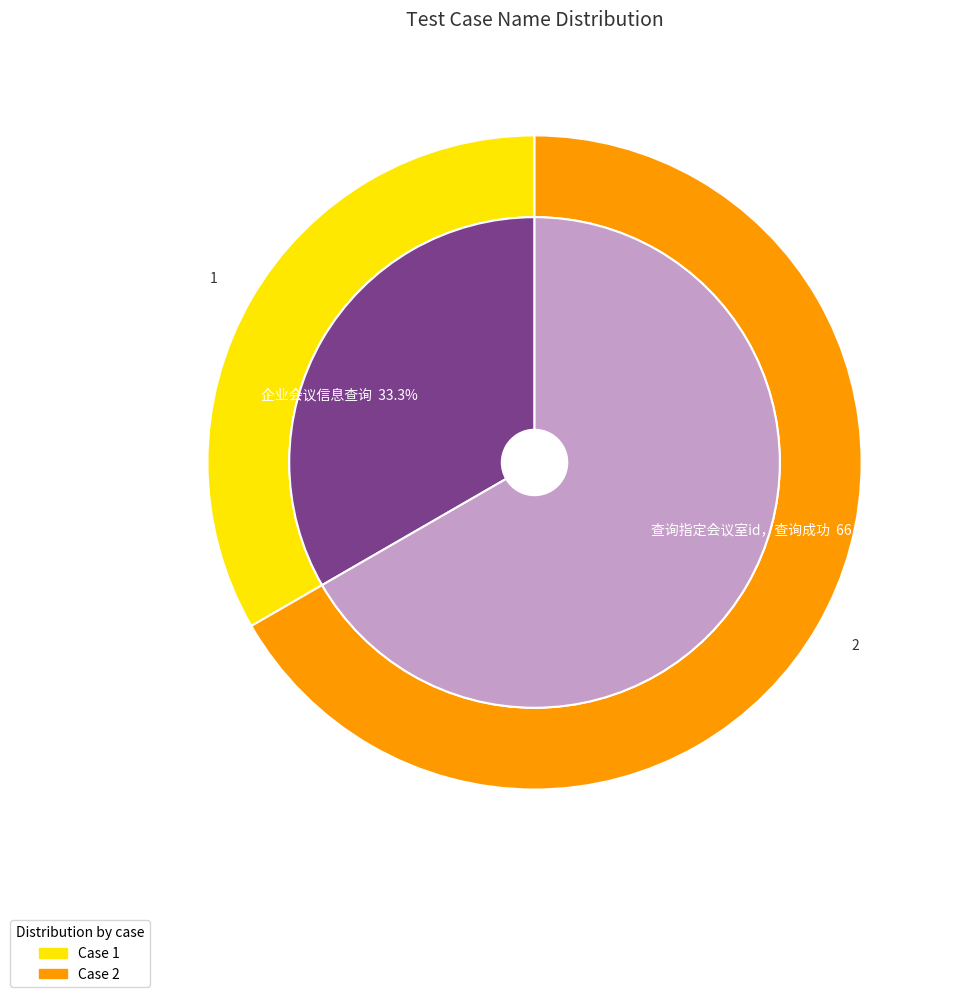

Which category has the smallest portion of the pie?

企业会议信息查询